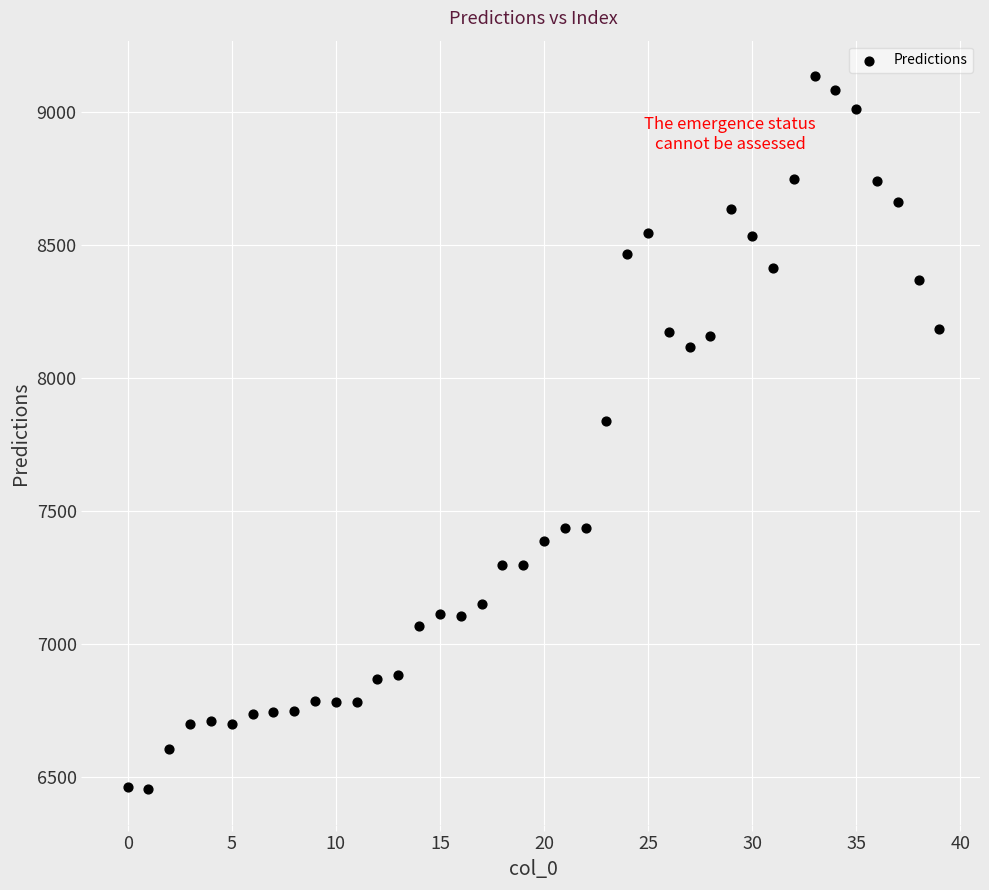

What is the range of Y values (max minus min)?

2680.2